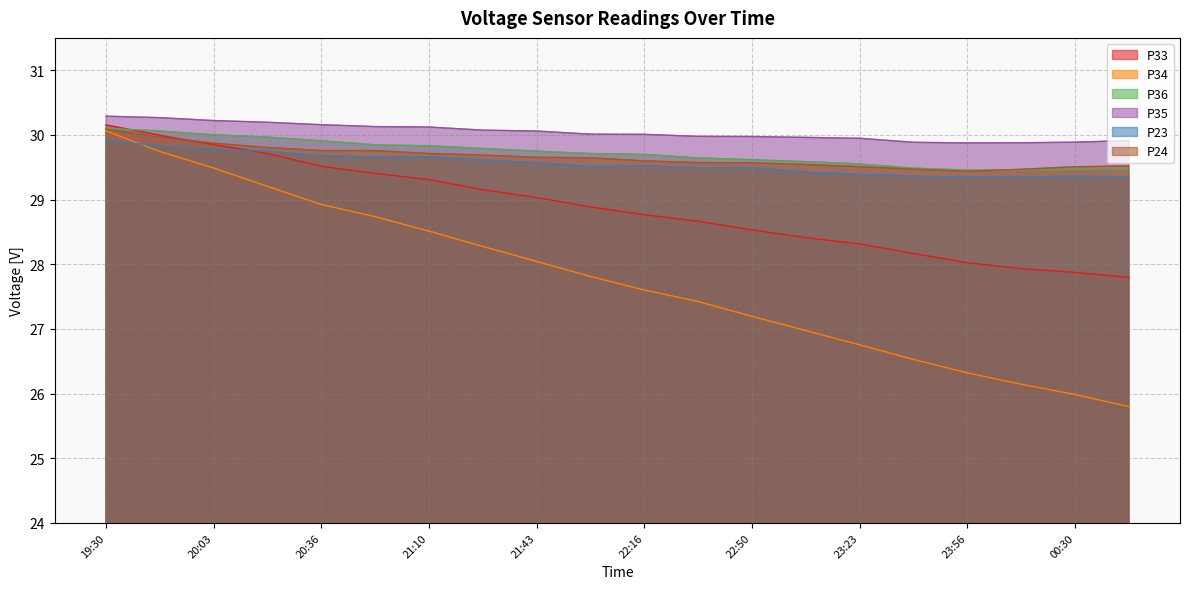

How many values in the P35 series are below 30?

9